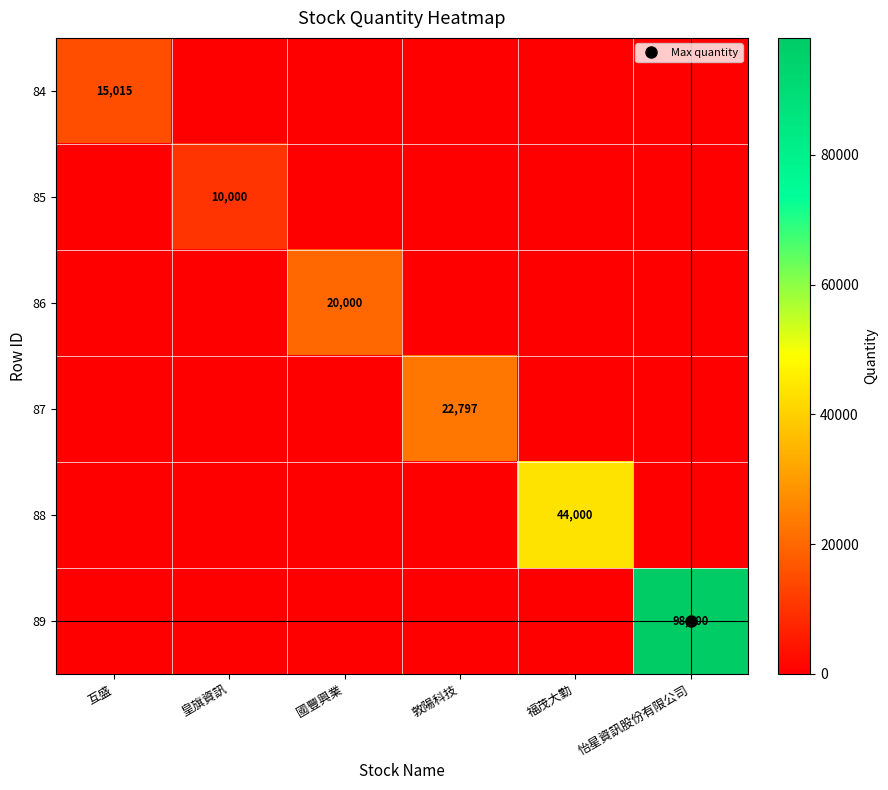

Which has a higher value, 福茂大勤 or 皇旗資訊?

福茂大勤